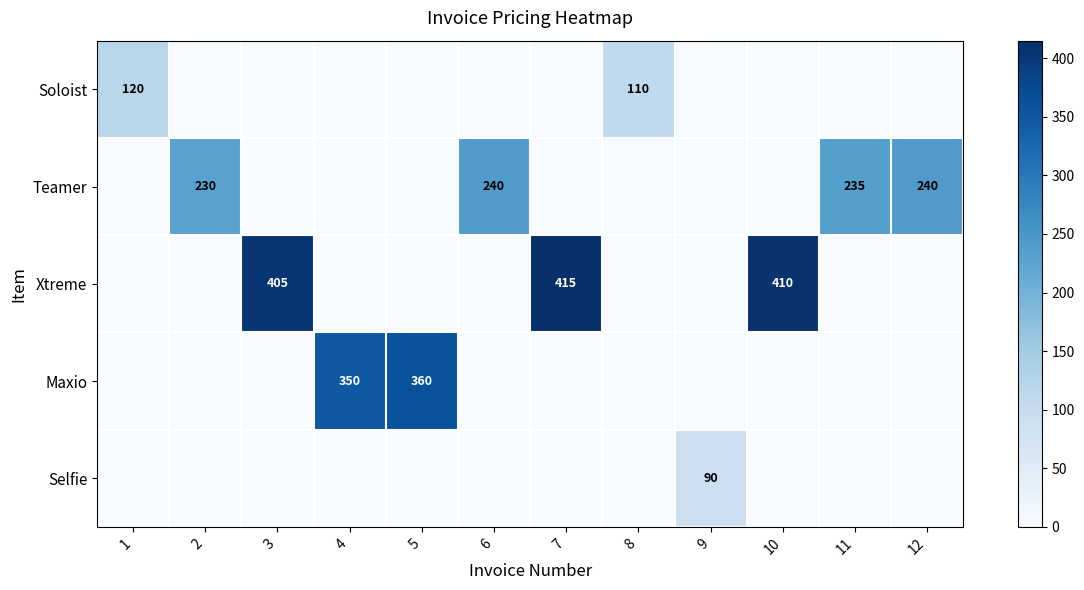

The value of Xtreme at 10 is 649. True or false?

False